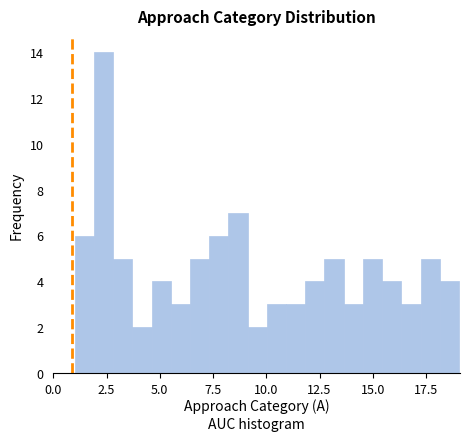

Around what value on the x-axis is the tallest bar? Give the approximate position of its centre, as read against the axis.

2.5